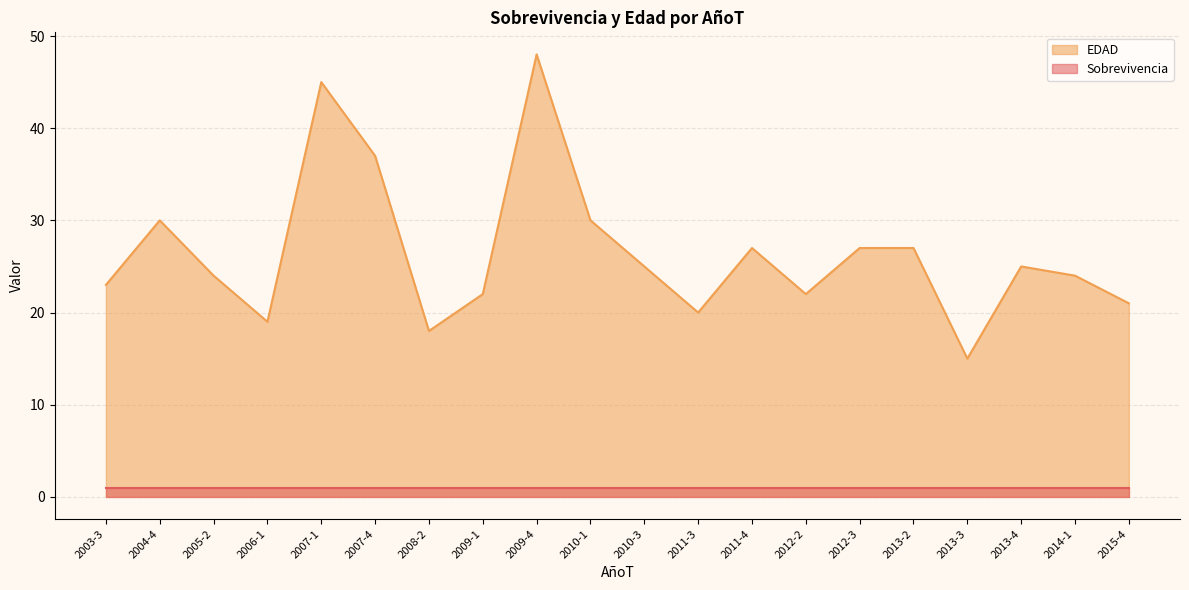

List the labels in order of value, smallest first.

2013-3, 2008-2, 2006-1, 2011-3, 2015-4, 2009-1, 2012-2, 2003-3, 2005-2, 2014-1, 2010-3, 2013-4, 2011-4, 2012-3, 2013-2, 2004-4, 2010-1, 2007-4, 2007-1, 2009-4